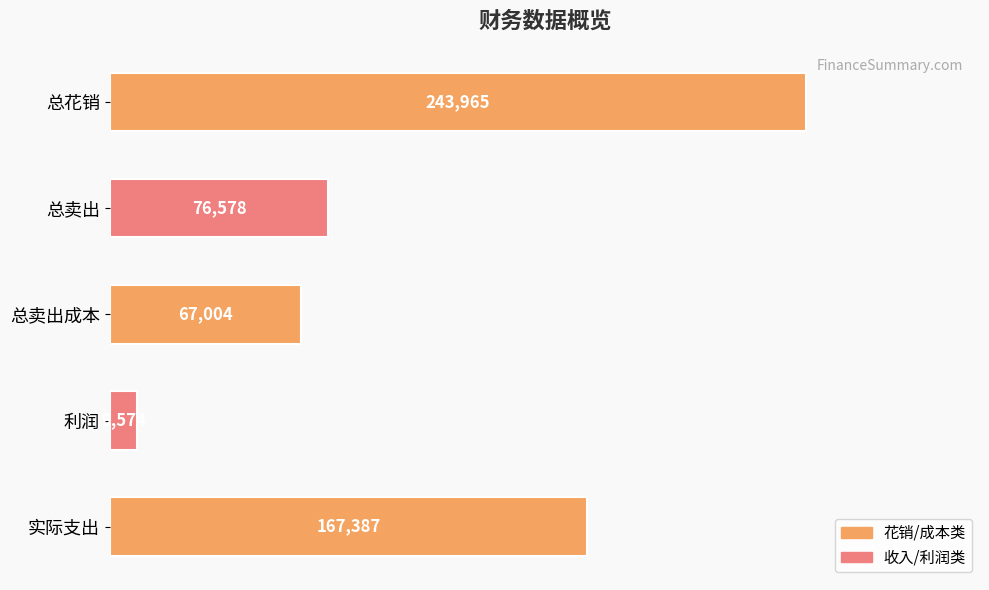

Which has a higher value, 总花销 or 总卖出成本?

总花销